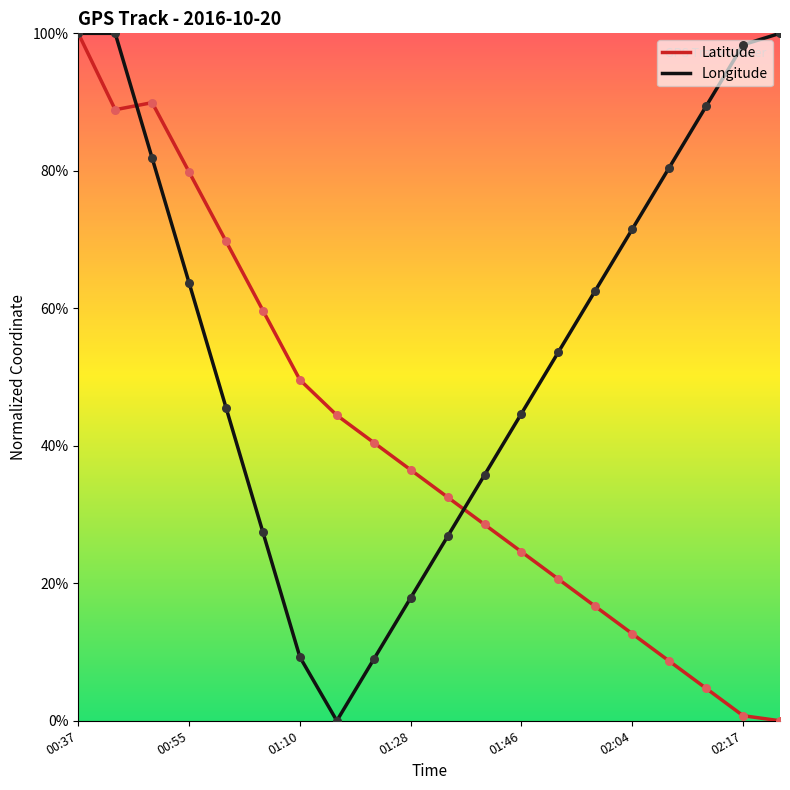

What are all the series names shown in the legend?

Latitude, Longitude